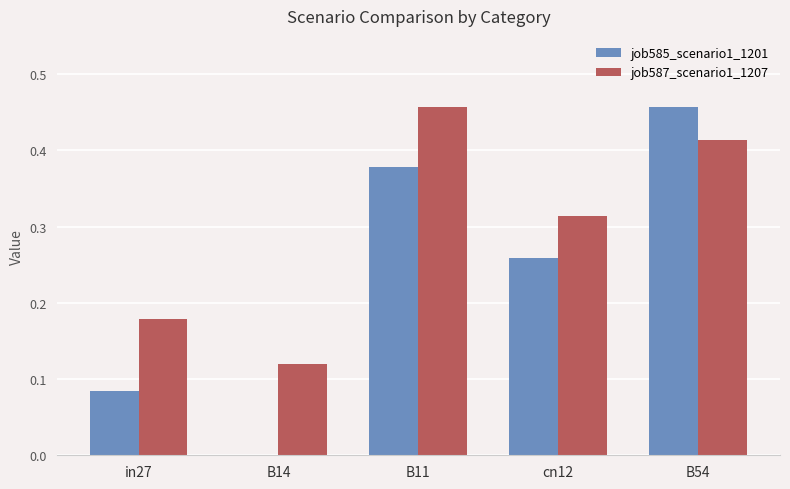

The job585_scenario1_1201 series shows 0.0 at in27. True or false?

False